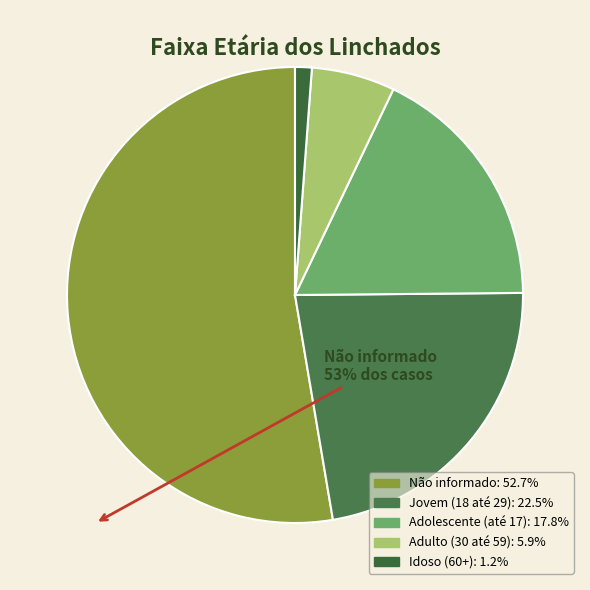

To the nearest percent, what percentage of the pie is Não informado?

53%